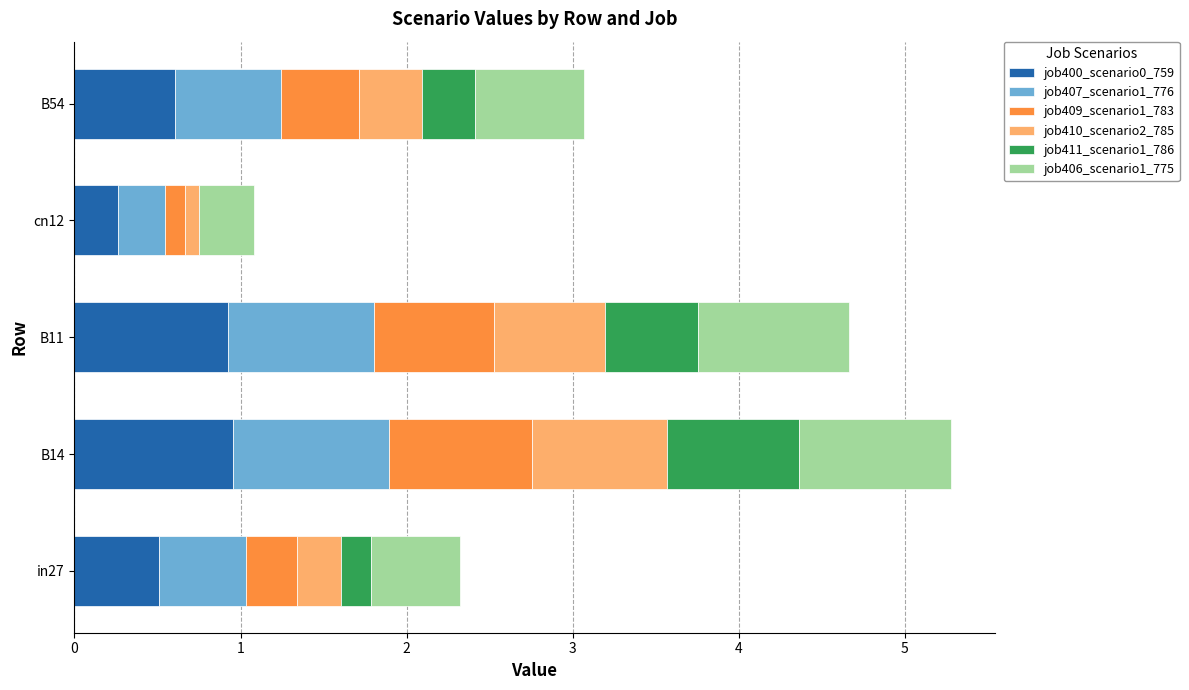

What is the highest value of the job400_scenario0_759 series?

1.0